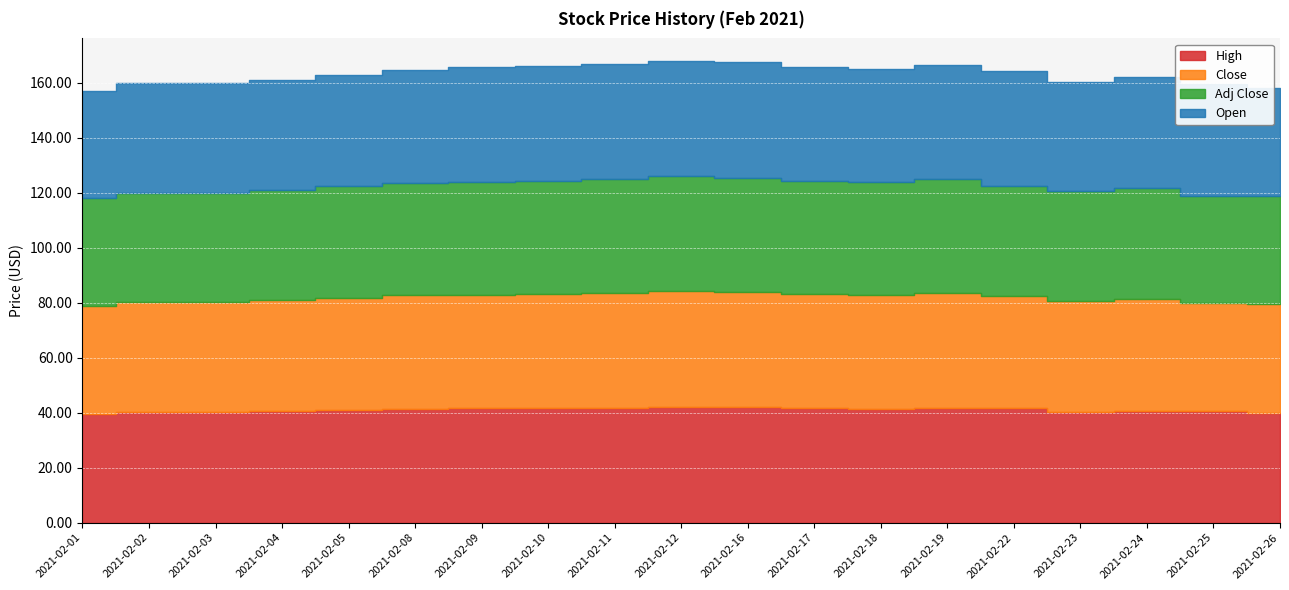

What is the value of the High point at the 14th from the left?

41.7